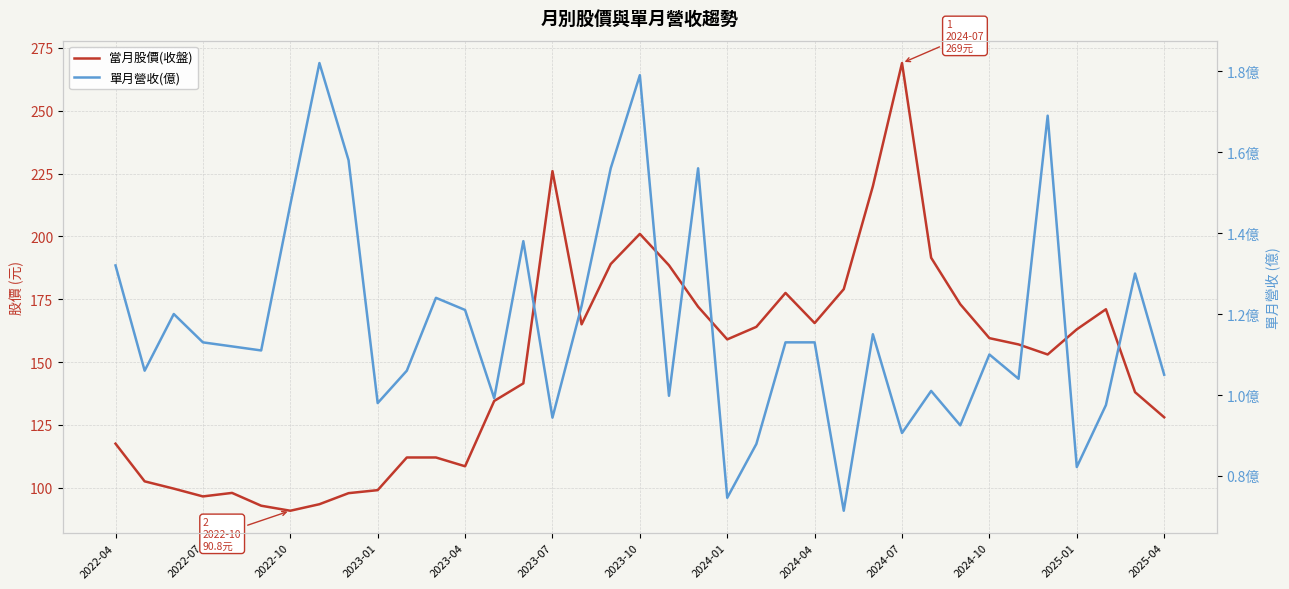

What is the difference between the 當月股價(收盤) values at 2023-07 and 31?

64.2